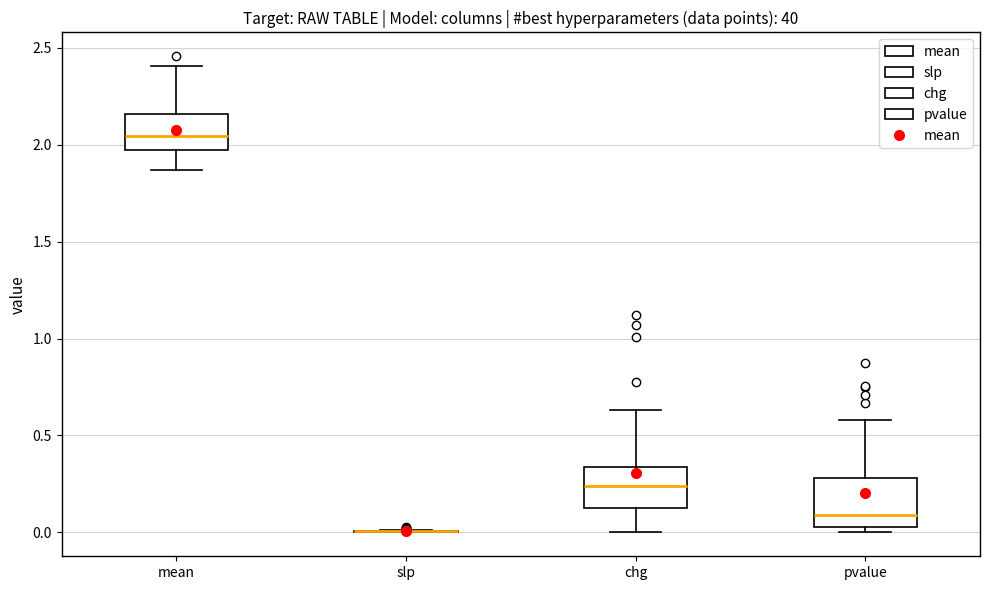

Where is the lower edge of the box for pvalue on the y-axis? The values are not printed on the chart, so give them approximately, as read against the axis.

0.05